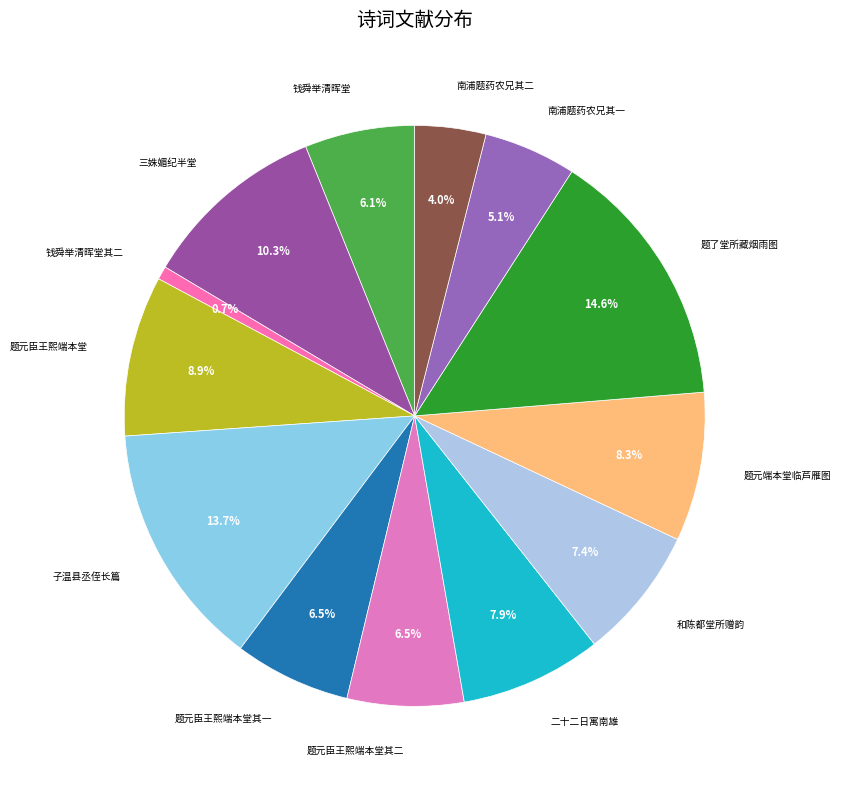

Does any single category account for the majority?

No